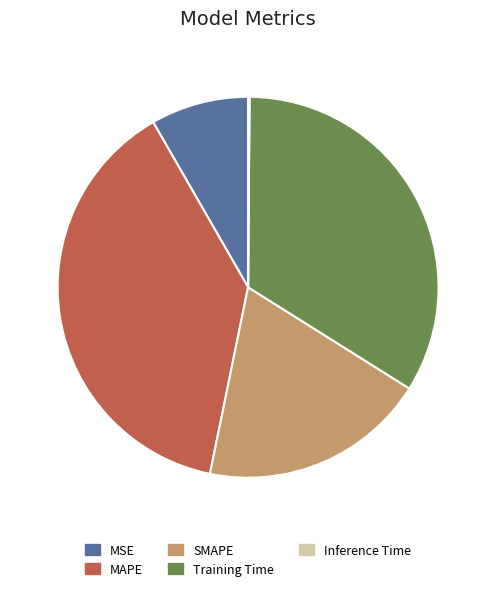

Which category has the biggest portion of the pie?

MAPE